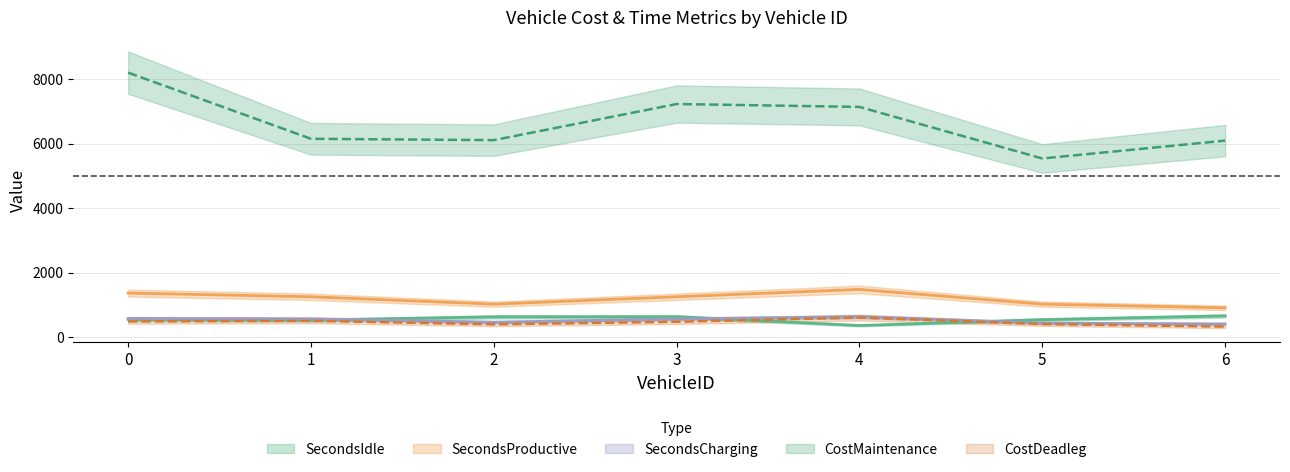

Between 1 and 4, which series saw the biggest shift?

CostMaintenance